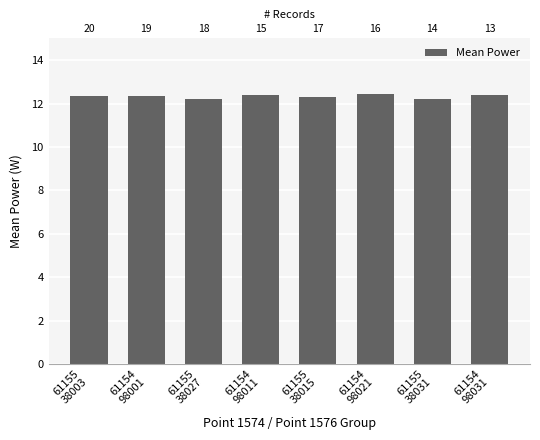

List the labels in order of value, largest first.

61154
98021, 61154
98011, 61154
98031, 61154
98001, 61155
38003, 61155
38015, 61155
38027, 61155
38031